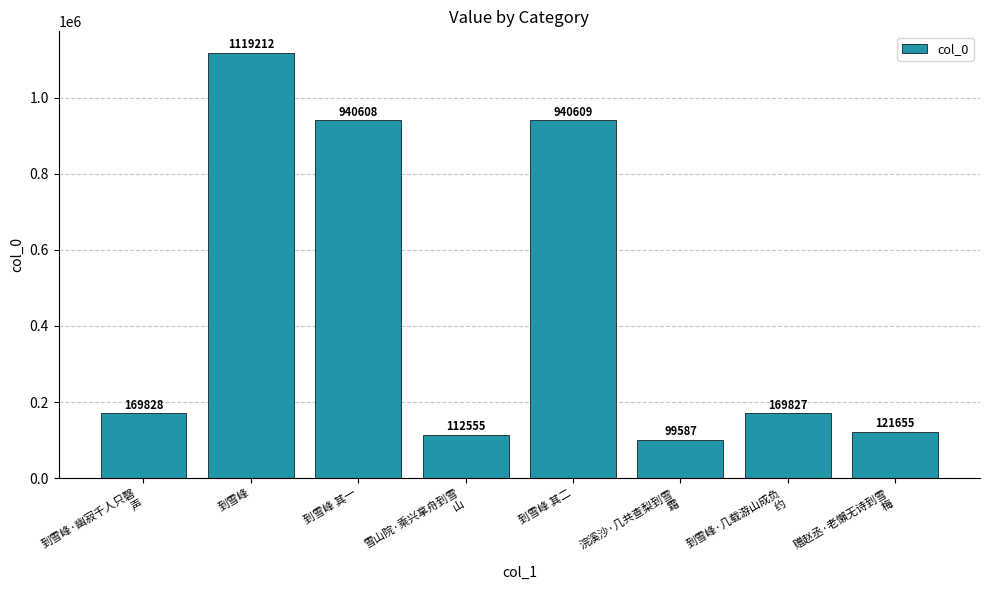

What is the ratio of the value at 到雪峰 其二 to the value at 到雪峰 其一?

1.0